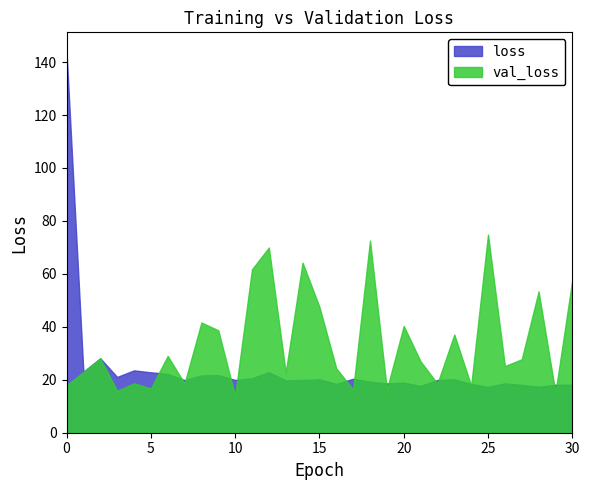

How many values in the loss series are below 19?

11